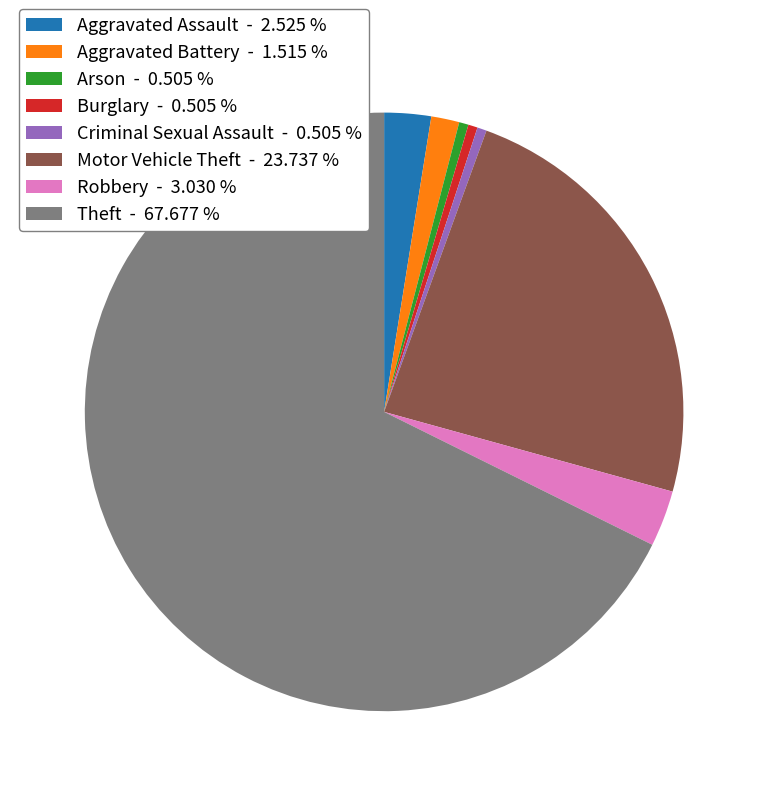

How many segments does this pie chart have?

8